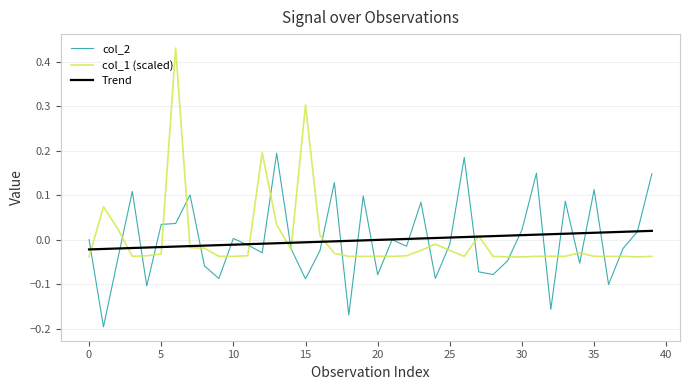

Which series has the largest range (max minus min)?

col_1 (scaled)